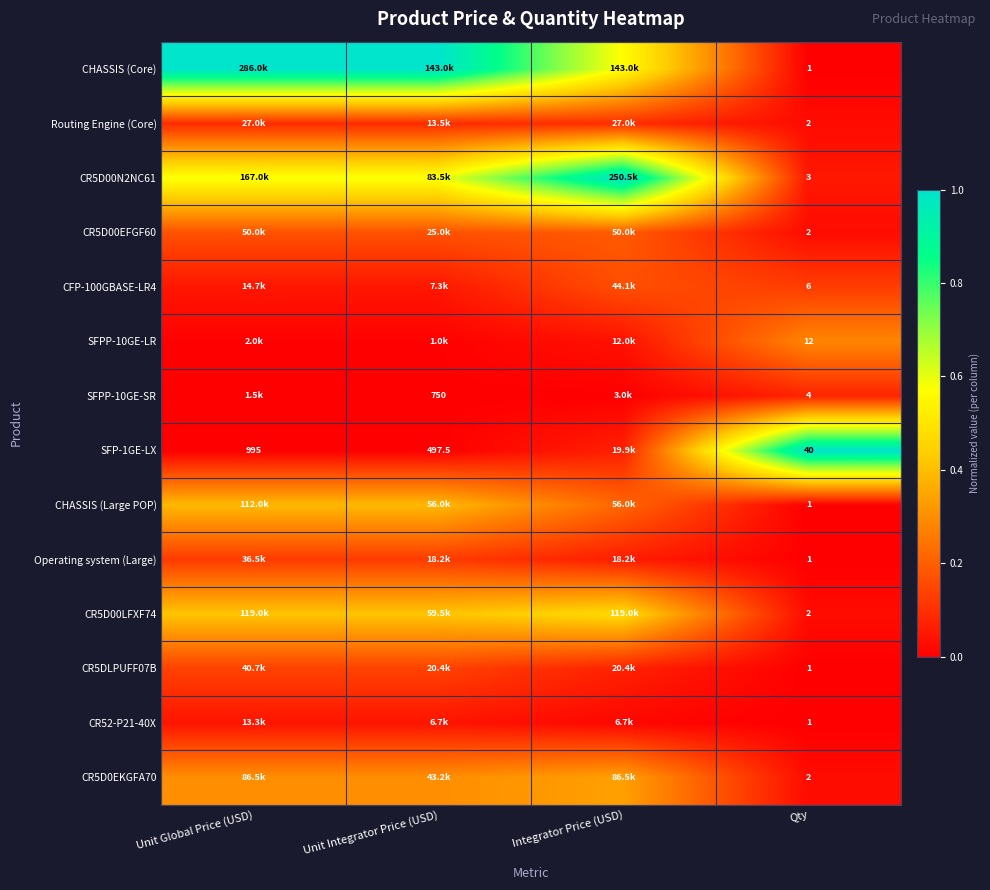

Is it true that CR5DLPUFF07B equals 0.0 at Qty?

True